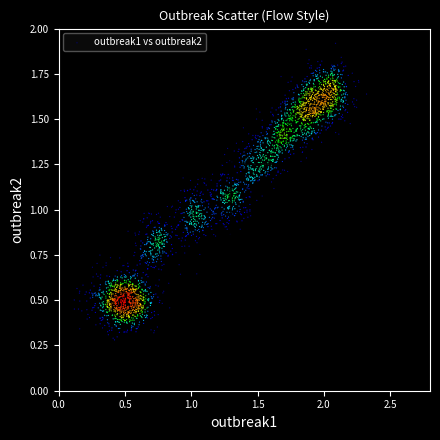

What is the range of X values (max minus min)?

2.2